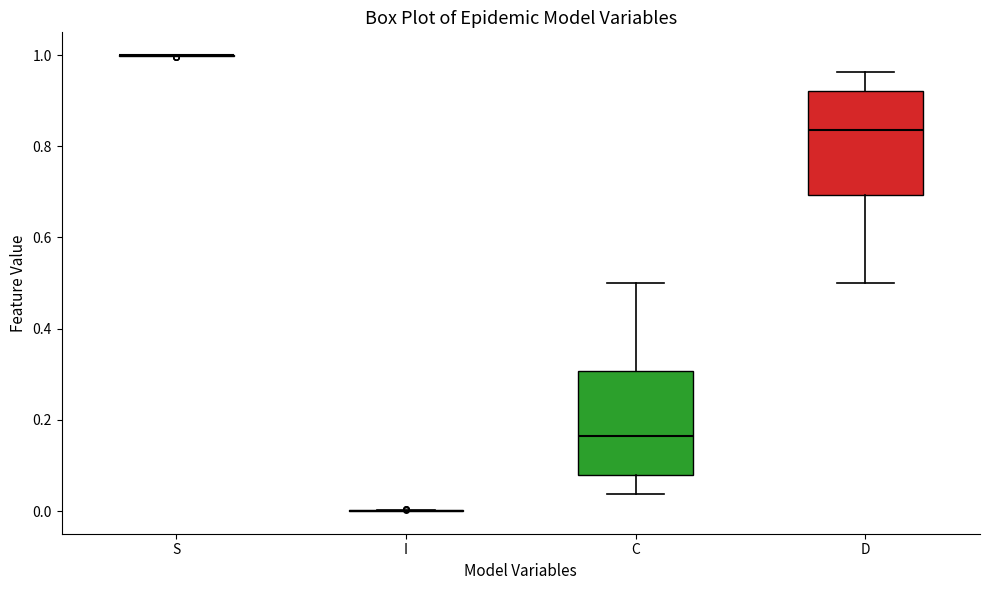

Reading left to right, transcribe this box plot: for each box, give where its median line is, the range the box spans, and where its two whiskers end, as read against the y-axis. The values are not printed on the chart, so give them approximately, as read against the axis.

S: box collapsed to a line at 1.00, whiskers 1.00 to 1.00
I: box collapsed to a line at 0.00, whiskers 0.00 to 0.00
C: median 0.16, box 0.08 to 0.30, whiskers 0.04 to 0.50
D: median 0.84, box 0.70 to 0.92, whiskers 0.50 to 0.96